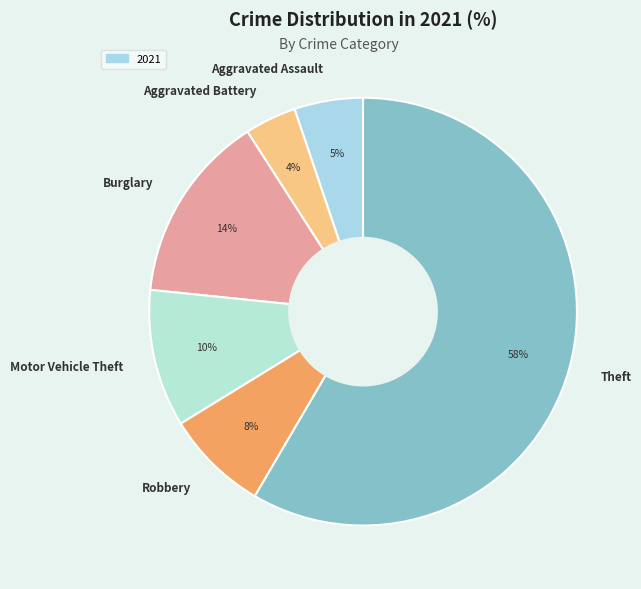

Is there a majority slice in this chart?

Yes